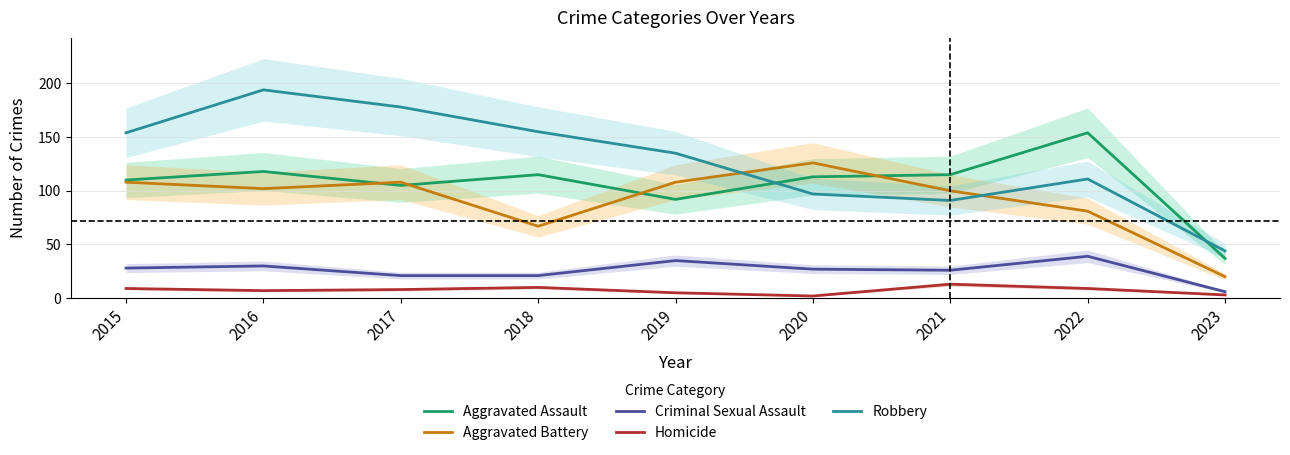

At which label does Aggravated Battery reach its minimum?

2023